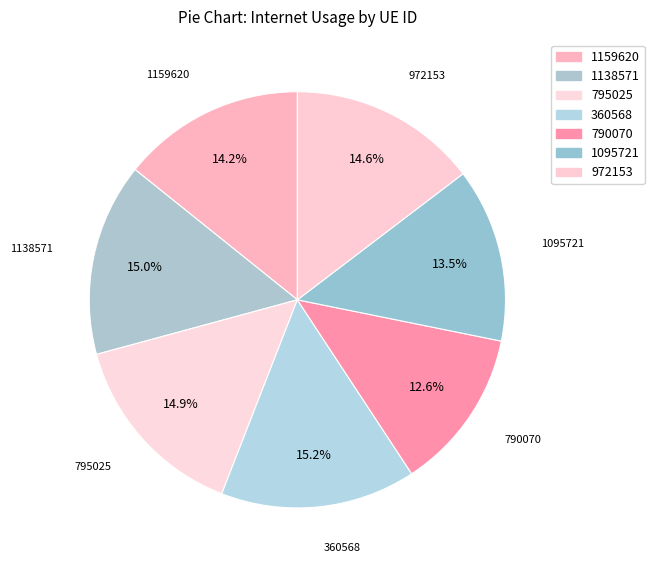

Do 1159620 and 1095721 together represent more than half of the pie?

No